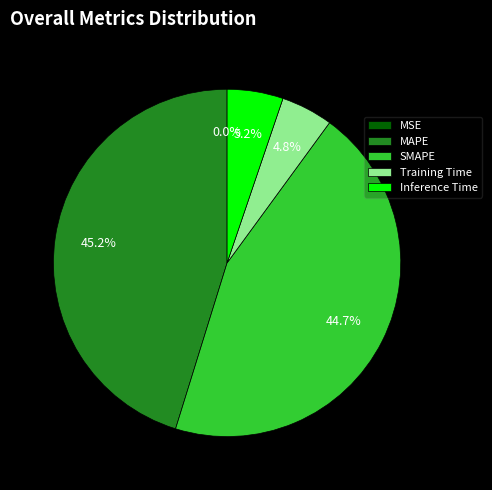

Which has a higher value, MAPE or Training Time?

MAPE